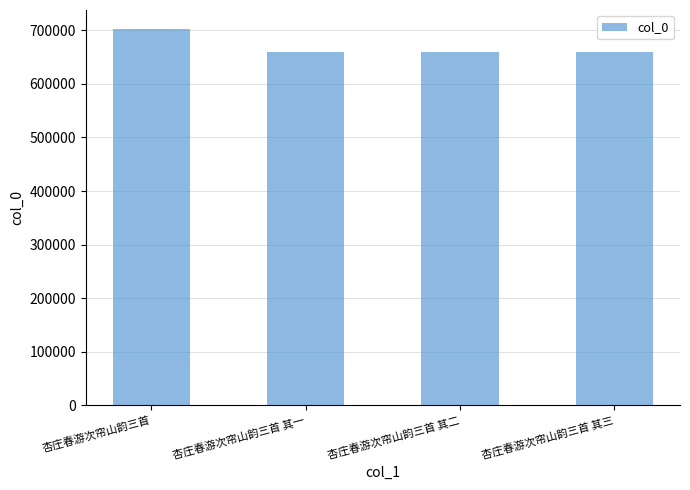

What is the change in value from 杏庄春游次帘山韵三首 to 杏庄春游次帘山韵三首 其三?

-42701